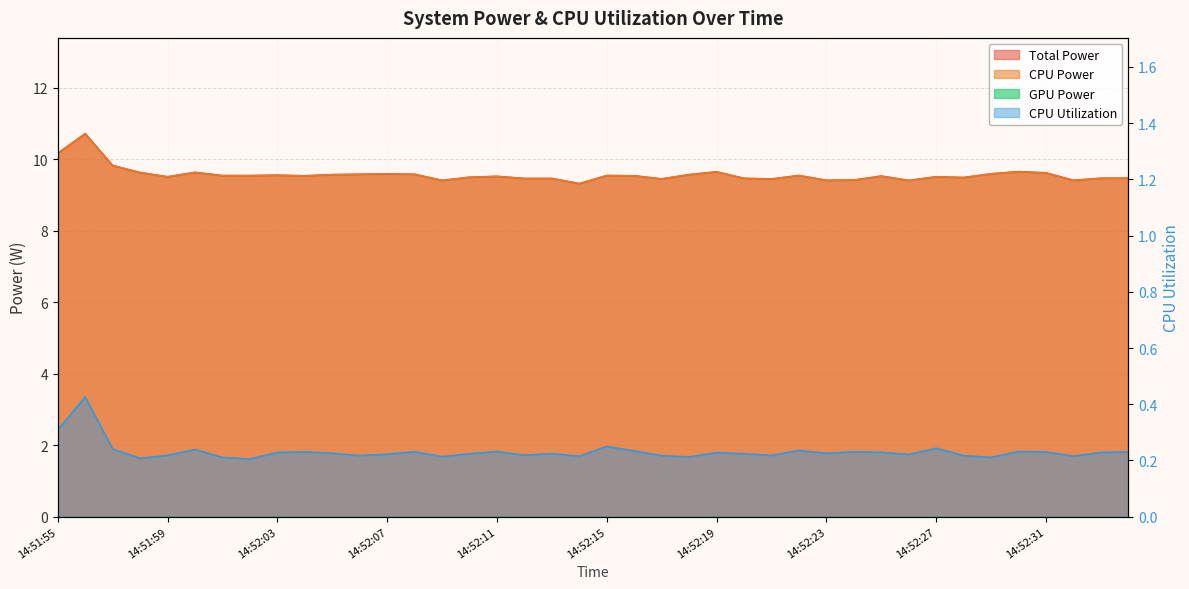

True or false: CPU Power and Total Power cross at least once.

False